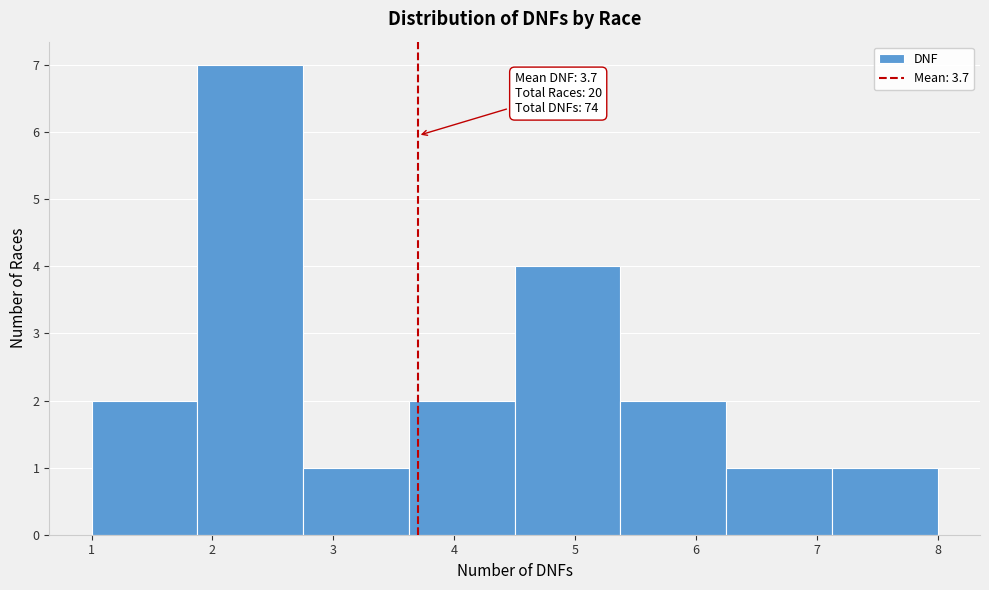

Which range on the x-axis has the tallest bar?

1.9 to 2.8